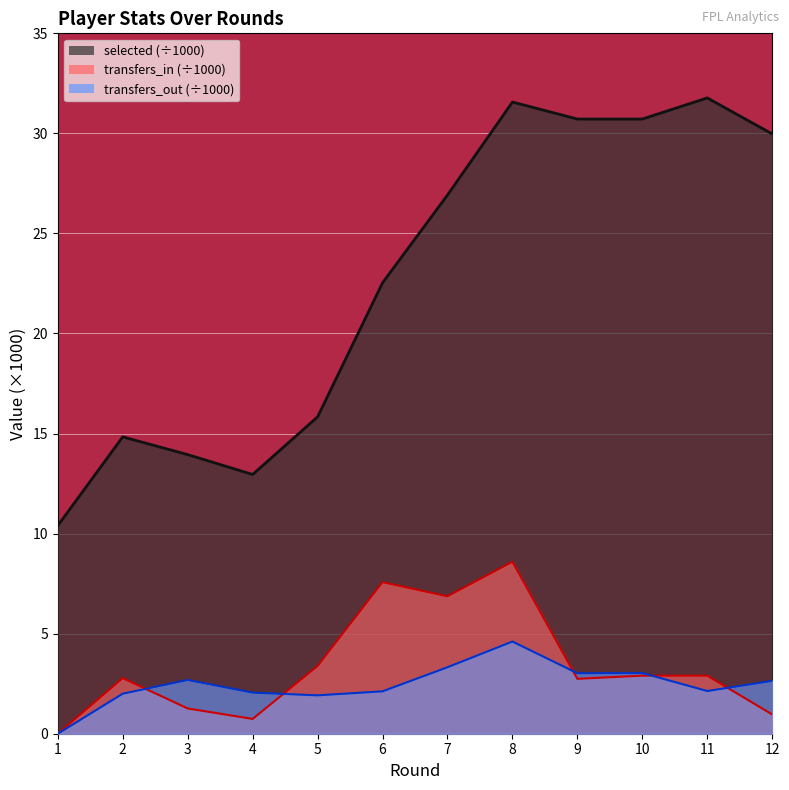

Rank the series at 7 from highest to lowest value.

selected, transfers_in, transfers_out